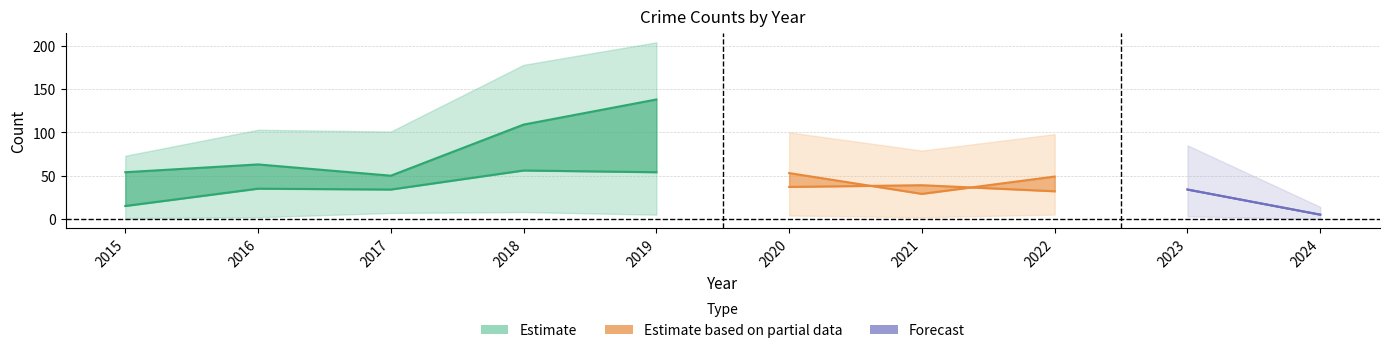

What is the spread (max minus min) of values at 2023?

82